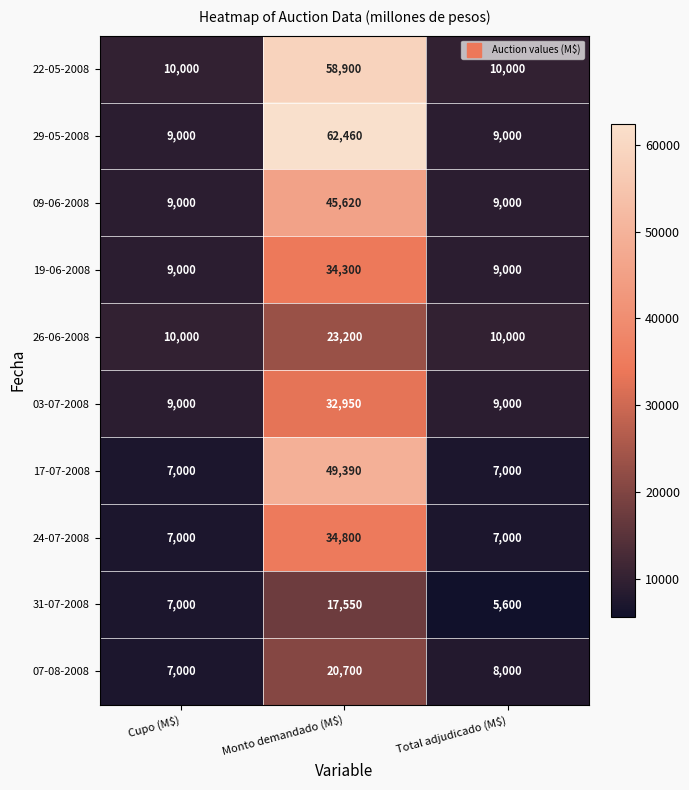

Reading left to right, list all the values displayed in this chart.

22-05-2008: 10000	58900	10000
29-05-2008: 9000	62460	9000
09-06-2008: 9000	45620	9000
19-06-2008: 9000	34300	9000
26-06-2008: 10000	23200	10000
03-07-2008: 9000	32950	9000
17-07-2008: 7000	49390	7000
24-07-2008: 7000	34800	7000
31-07-2008: 7000	17550	5600
07-08-2008: 7000	20700	8000